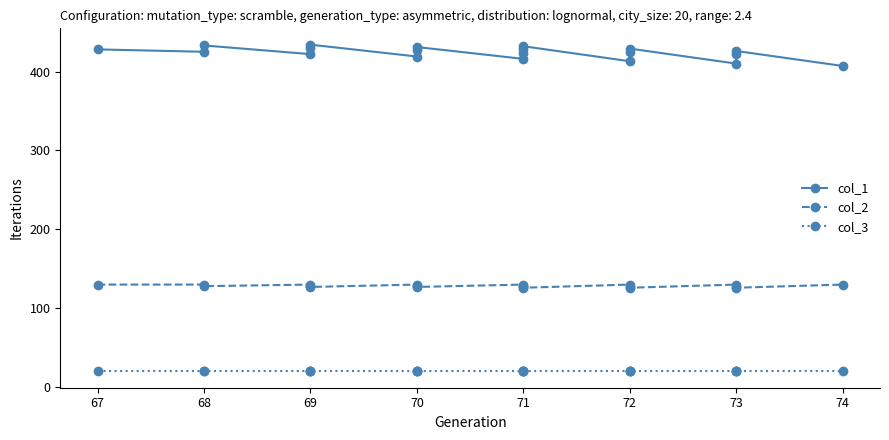

The value of col_1 at 72 is 716. True or false?

False